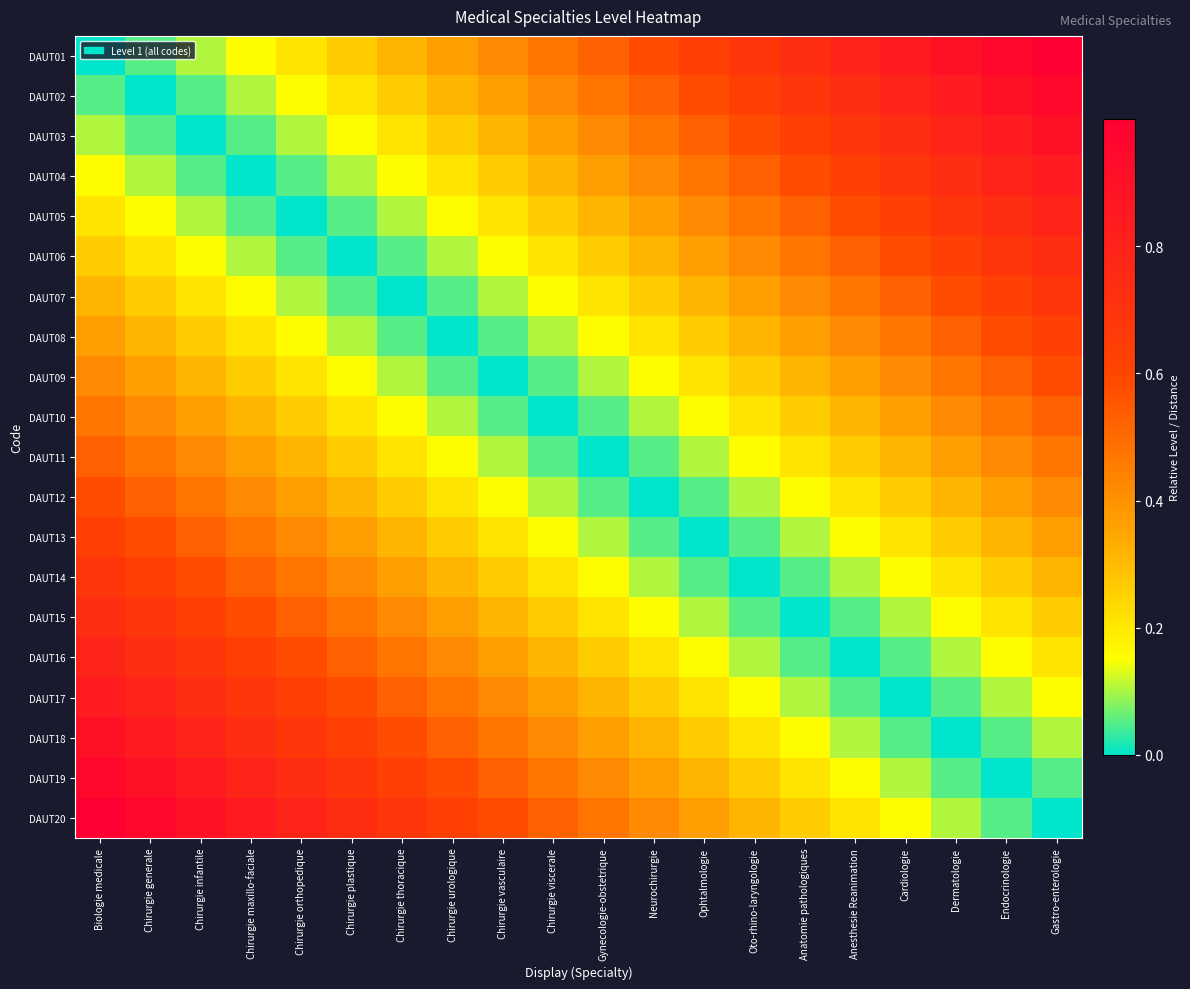

Reading left to right, transcribe all the data shown in this chart.

DAUT01: Biologie medicale=0.0	Chirurgie generale=0.1	Chirurgie infantile=0.1	Chirurgie maxillo-faciale=0.2	Chirurgie orthopedique=0.2	Chirurgie plastique=0.3	Chirurgie thoracique=0.3	Chirurgie urologique=0.4	Chirurgie vasculaire=0.4	Chirurgie viscerale=0.5	Gynecologie-obstetrique=0.5	Neurochirurgie=0.6	Ophtalmologie=0.6	Oto-rhino-laryngologie=0.7	Anatomie pathologiques=0.7	Anesthesie Reanimation=0.8	Cardiologie=0.8	Dermatologie=0.9	Endocrinologie=0.9	Gastro-enterologie=1.0
DAUT02: Biologie medicale=0.1	Chirurgie generale=0.0	Chirurgie infantile=0.1	Chirurgie maxillo-faciale=0.1	Chirurgie orthopedique=0.2	Chirurgie plastique=0.2	Chirurgie thoracique=0.3	Chirurgie urologique=0.3	Chirurgie vasculaire=0.4	Chirurgie viscerale=0.4	Gynecologie-obstetrique=0.5	Neurochirurgie=0.5	Ophtalmologie=0.6	Oto-rhino-laryngologie=0.6	Anatomie pathologiques=0.7	Anesthesie Reanimation=0.7	Cardiologie=0.8	Dermatologie=0.8	Endocrinologie=0.9	Gastro-enterologie=0.9
DAUT03: Biologie medicale=0.1	Chirurgie generale=0.1	Chirurgie infantile=0.0	Chirurgie maxillo-faciale=0.1	Chirurgie orthopedique=0.1	Chirurgie plastique=0.2	Chirurgie thoracique=0.2	Chirurgie urologique=0.3	Chirurgie vasculaire=0.3	Chirurgie viscerale=0.4	Gynecologie-obstetrique=0.4	Neurochirurgie=0.5	Ophtalmologie=0.5	Oto-rhino-laryngologie=0.6	Anatomie pathologiques=0.6	Anesthesie Reanimation=0.7	Cardiologie=0.7	Dermatologie=0.8	Endocrinologie=0.8	Gastro-enterologie=0.9
DAUT04: Biologie medicale=0.2	Chirurgie generale=0.1	Chirurgie infantile=0.1	Chirurgie maxillo-faciale=0.0	Chirurgie orthopedique=0.1	Chirurgie plastique=0.1	Chirurgie thoracique=0.2	Chirurgie urologique=0.2	Chirurgie vasculaire=0.3	Chirurgie viscerale=0.3	Gynecologie-obstetrique=0.4	Neurochirurgie=0.4	Ophtalmologie=0.5	Oto-rhino-laryngologie=0.5	Anatomie pathologiques=0.6	Anesthesie Reanimation=0.6	Cardiologie=0.7	Dermatologie=0.7	Endocrinologie=0.8	Gastro-enterologie=0.8
DAUT05: Biologie medicale=0.2	Chirurgie generale=0.2	Chirurgie infantile=0.1	Chirurgie maxillo-faciale=0.1	Chirurgie orthopedique=0.0	Chirurgie plastique=0.1	Chirurgie thoracique=0.1	Chirurgie urologique=0.2	Chirurgie vasculaire=0.2	Chirurgie viscerale=0.3	Gynecologie-obstetrique=0.3	Neurochirurgie=0.4	Ophtalmologie=0.4	Oto-rhino-laryngologie=0.5	Anatomie pathologiques=0.5	Anesthesie Reanimation=0.6	Cardiologie=0.6	Dermatologie=0.7	Endocrinologie=0.7	Gastro-enterologie=0.8
DAUT06: Biologie medicale=0.3	Chirurgie generale=0.2	Chirurgie infantile=0.2	Chirurgie maxillo-faciale=0.1	Chirurgie orthopedique=0.1	Chirurgie plastique=0.0	Chirurgie thoracique=0.1	Chirurgie urologique=0.1	Chirurgie vasculaire=0.2	Chirurgie viscerale=0.2	Gynecologie-obstetrique=0.3	Neurochirurgie=0.3	Ophtalmologie=0.4	Oto-rhino-laryngologie=0.4	Anatomie pathologiques=0.5	Anesthesie Reanimation=0.5	Cardiologie=0.6	Dermatologie=0.6	Endocrinologie=0.7	Gastro-enterologie=0.7
DAUT07: Biologie medicale=0.3	Chirurgie generale=0.3	Chirurgie infantile=0.2	Chirurgie maxillo-faciale=0.2	Chirurgie orthopedique=0.1	Chirurgie plastique=0.1	Chirurgie thoracique=0.0	Chirurgie urologique=0.1	Chirurgie vasculaire=0.1	Chirurgie viscerale=0.2	Gynecologie-obstetrique=0.2	Neurochirurgie=0.3	Ophtalmologie=0.3	Oto-rhino-laryngologie=0.4	Anatomie pathologiques=0.4	Anesthesie Reanimation=0.5	Cardiologie=0.5	Dermatologie=0.6	Endocrinologie=0.6	Gastro-enterologie=0.7
DAUT08: Biologie medicale=0.4	Chirurgie generale=0.3	Chirurgie infantile=0.3	Chirurgie maxillo-faciale=0.2	Chirurgie orthopedique=0.2	Chirurgie plastique=0.1	Chirurgie thoracique=0.1	Chirurgie urologique=0.0	Chirurgie vasculaire=0.1	Chirurgie viscerale=0.1	Gynecologie-obstetrique=0.2	Neurochirurgie=0.2	Ophtalmologie=0.3	Oto-rhino-laryngologie=0.3	Anatomie pathologiques=0.4	Anesthesie Reanimation=0.4	Cardiologie=0.5	Dermatologie=0.5	Endocrinologie=0.6	Gastro-enterologie=0.6
DAUT09: Biologie medicale=0.4	Chirurgie generale=0.4	Chirurgie infantile=0.3	Chirurgie maxillo-faciale=0.3	Chirurgie orthopedique=0.2	Chirurgie plastique=0.2	Chirurgie thoracique=0.1	Chirurgie urologique=0.1	Chirurgie vasculaire=0.0	Chirurgie viscerale=0.1	Gynecologie-obstetrique=0.1	Neurochirurgie=0.2	Ophtalmologie=0.2	Oto-rhino-laryngologie=0.3	Anatomie pathologiques=0.3	Anesthesie Reanimation=0.4	Cardiologie=0.4	Dermatologie=0.5	Endocrinologie=0.5	Gastro-enterologie=0.6
DAUT10: Biologie medicale=0.5	Chirurgie generale=0.4	Chirurgie infantile=0.4	Chirurgie maxillo-faciale=0.3	Chirurgie orthopedique=0.3	Chirurgie plastique=0.2	Chirurgie thoracique=0.2	Chirurgie urologique=0.1	Chirurgie vasculaire=0.1	Chirurgie viscerale=0.0	Gynecologie-obstetrique=0.1	Neurochirurgie=0.1	Ophtalmologie=0.2	Oto-rhino-laryngologie=0.2	Anatomie pathologiques=0.3	Anesthesie Reanimation=0.3	Cardiologie=0.4	Dermatologie=0.4	Endocrinologie=0.5	Gastro-enterologie=0.5
DAUT11: Biologie medicale=0.5	Chirurgie generale=0.5	Chirurgie infantile=0.4	Chirurgie maxillo-faciale=0.4	Chirurgie orthopedique=0.3	Chirurgie plastique=0.3	Chirurgie thoracique=0.2	Chirurgie urologique=0.2	Chirurgie vasculaire=0.1	Chirurgie viscerale=0.1	Gynecologie-obstetrique=0.0	Neurochirurgie=0.1	Ophtalmologie=0.1	Oto-rhino-laryngologie=0.2	Anatomie pathologiques=0.2	Anesthesie Reanimation=0.3	Cardiologie=0.3	Dermatologie=0.4	Endocrinologie=0.4	Gastro-enterologie=0.5
DAUT12: Biologie medicale=0.6	Chirurgie generale=0.5	Chirurgie infantile=0.5	Chirurgie maxillo-faciale=0.4	Chirurgie orthopedique=0.4	Chirurgie plastique=0.3	Chirurgie thoracique=0.3	Chirurgie urologique=0.2	Chirurgie vasculaire=0.2	Chirurgie viscerale=0.1	Gynecologie-obstetrique=0.1	Neurochirurgie=0.0	Ophtalmologie=0.1	Oto-rhino-laryngologie=0.1	Anatomie pathologiques=0.2	Anesthesie Reanimation=0.2	Cardiologie=0.3	Dermatologie=0.3	Endocrinologie=0.4	Gastro-enterologie=0.4
DAUT13: Biologie medicale=0.6	Chirurgie generale=0.6	Chirurgie infantile=0.5	Chirurgie maxillo-faciale=0.5	Chirurgie orthopedique=0.4	Chirurgie plastique=0.4	Chirurgie thoracique=0.3	Chirurgie urologique=0.3	Chirurgie vasculaire=0.2	Chirurgie viscerale=0.2	Gynecologie-obstetrique=0.1	Neurochirurgie=0.1	Ophtalmologie=0.0	Oto-rhino-laryngologie=0.1	Anatomie pathologiques=0.1	Anesthesie Reanimation=0.2	Cardiologie=0.2	Dermatologie=0.3	Endocrinologie=0.3	Gastro-enterologie=0.4
DAUT14: Biologie medicale=0.7	Chirurgie generale=0.6	Chirurgie infantile=0.6	Chirurgie maxillo-faciale=0.5	Chirurgie orthopedique=0.5	Chirurgie plastique=0.4	Chirurgie thoracique=0.4	Chirurgie urologique=0.3	Chirurgie vasculaire=0.3	Chirurgie viscerale=0.2	Gynecologie-obstetrique=0.2	Neurochirurgie=0.1	Ophtalmologie=0.1	Oto-rhino-laryngologie=0.0	Anatomie pathologiques=0.1	Anesthesie Reanimation=0.1	Cardiologie=0.2	Dermatologie=0.2	Endocrinologie=0.3	Gastro-enterologie=0.3
DAUT15: Biologie medicale=0.7	Chirurgie generale=0.7	Chirurgie infantile=0.6	Chirurgie maxillo-faciale=0.6	Chirurgie orthopedique=0.5	Chirurgie plastique=0.5	Chirurgie thoracique=0.4	Chirurgie urologique=0.4	Chirurgie vasculaire=0.3	Chirurgie viscerale=0.3	Gynecologie-obstetrique=0.2	Neurochirurgie=0.2	Ophtalmologie=0.1	Oto-rhino-laryngologie=0.1	Anatomie pathologiques=0.0	Anesthesie Reanimation=0.1	Cardiologie=0.1	Dermatologie=0.2	Endocrinologie=0.2	Gastro-enterologie=0.3
DAUT16: Biologie medicale=0.8	Chirurgie generale=0.7	Chirurgie infantile=0.7	Chirurgie maxillo-faciale=0.6	Chirurgie orthopedique=0.6	Chirurgie plastique=0.5	Chirurgie thoracique=0.5	Chirurgie urologique=0.4	Chirurgie vasculaire=0.4	Chirurgie viscerale=0.3	Gynecologie-obstetrique=0.3	Neurochirurgie=0.2	Ophtalmologie=0.2	Oto-rhino-laryngologie=0.1	Anatomie pathologiques=0.1	Anesthesie Reanimation=0.0	Cardiologie=0.1	Dermatologie=0.1	Endocrinologie=0.2	Gastro-enterologie=0.2
DAUT17: Biologie medicale=0.8	Chirurgie generale=0.8	Chirurgie infantile=0.7	Chirurgie maxillo-faciale=0.7	Chirurgie orthopedique=0.6	Chirurgie plastique=0.6	Chirurgie thoracique=0.5	Chirurgie urologique=0.5	Chirurgie vasculaire=0.4	Chirurgie viscerale=0.4	Gynecologie-obstetrique=0.3	Neurochirurgie=0.3	Ophtalmologie=0.2	Oto-rhino-laryngologie=0.2	Anatomie pathologiques=0.1	Anesthesie Reanimation=0.1	Cardiologie=0.0	Dermatologie=0.1	Endocrinologie=0.1	Gastro-enterologie=0.2
DAUT18: Biologie medicale=0.9	Chirurgie generale=0.8	Chirurgie infantile=0.8	Chirurgie maxillo-faciale=0.7	Chirurgie orthopedique=0.7	Chirurgie plastique=0.6	Chirurgie thoracique=0.6	Chirurgie urologique=0.5	Chirurgie vasculaire=0.5	Chirurgie viscerale=0.4	Gynecologie-obstetrique=0.4	Neurochirurgie=0.3	Ophtalmologie=0.3	Oto-rhino-laryngologie=0.2	Anatomie pathologiques=0.2	Anesthesie Reanimation=0.1	Cardiologie=0.1	Dermatologie=0.0	Endocrinologie=0.1	Gastro-enterologie=0.1
DAUT19: Biologie medicale=0.9	Chirurgie generale=0.9	Chirurgie infantile=0.8	Chirurgie maxillo-faciale=0.8	Chirurgie orthopedique=0.7	Chirurgie plastique=0.7	Chirurgie thoracique=0.6	Chirurgie urologique=0.6	Chirurgie vasculaire=0.5	Chirurgie viscerale=0.5	Gynecologie-obstetrique=0.4	Neurochirurgie=0.4	Ophtalmologie=0.3	Oto-rhino-laryngologie=0.3	Anatomie pathologiques=0.2	Anesthesie Reanimation=0.2	Cardiologie=0.1	Dermatologie=0.1	Endocrinologie=0.0	Gastro-enterologie=0.1
DAUT20: Biologie medicale=1.0	Chirurgie generale=0.9	Chirurgie infantile=0.9	Chirurgie maxillo-faciale=0.8	Chirurgie orthopedique=0.8	Chirurgie plastique=0.7	Chirurgie thoracique=0.7	Chirurgie urologique=0.6	Chirurgie vasculaire=0.6	Chirurgie viscerale=0.5	Gynecologie-obstetrique=0.5	Neurochirurgie=0.4	Ophtalmologie=0.4	Oto-rhino-laryngologie=0.3	Anatomie pathologiques=0.3	Anesthesie Reanimation=0.2	Cardiologie=0.2	Dermatologie=0.1	Endocrinologie=0.1	Gastro-enterologie=0.0